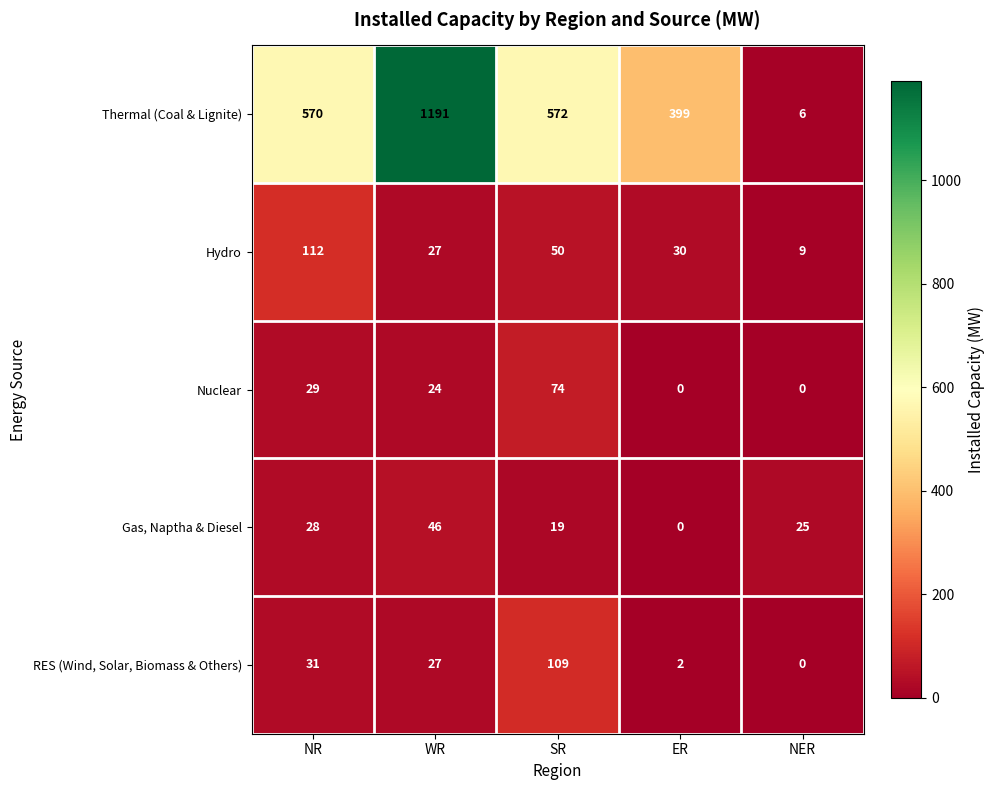

What is the difference between the maximum and minimum values in the Nuclear series?

74